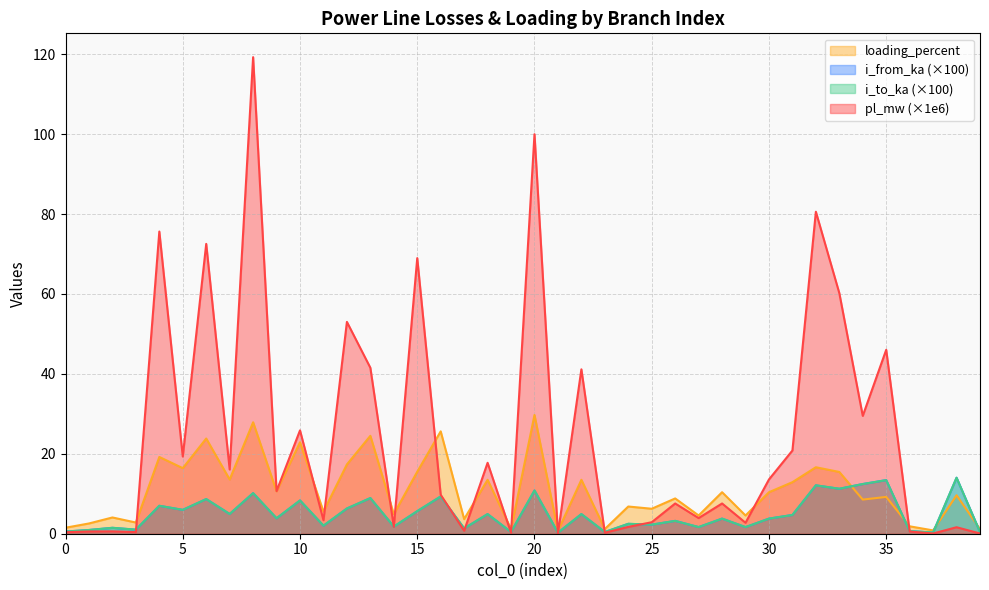

True or false: i_from_ka and loading_percent intersect in this chart.

True